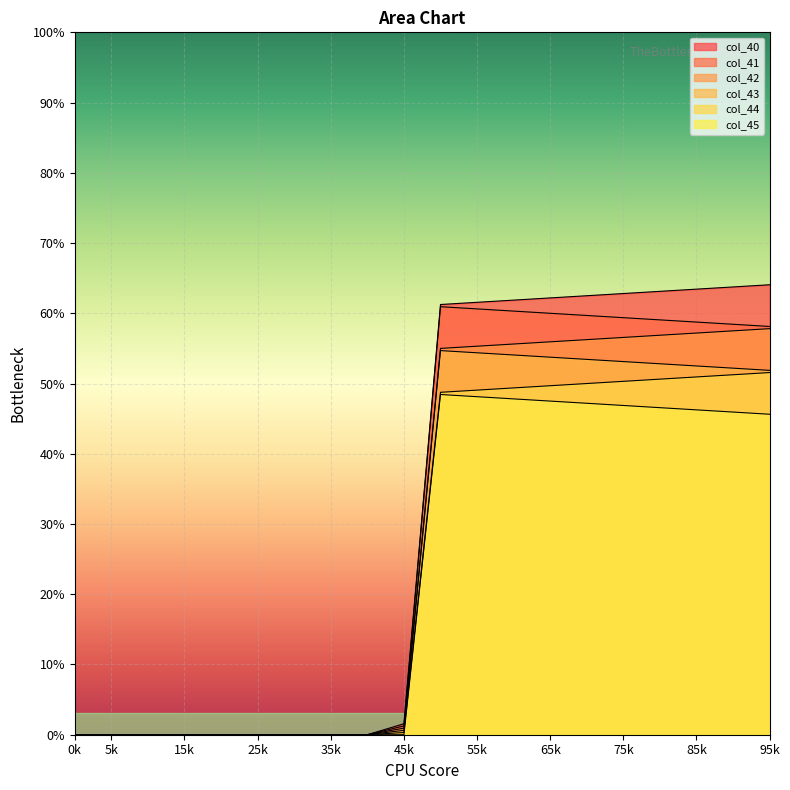

At which label does col_45 reach its peak?

10